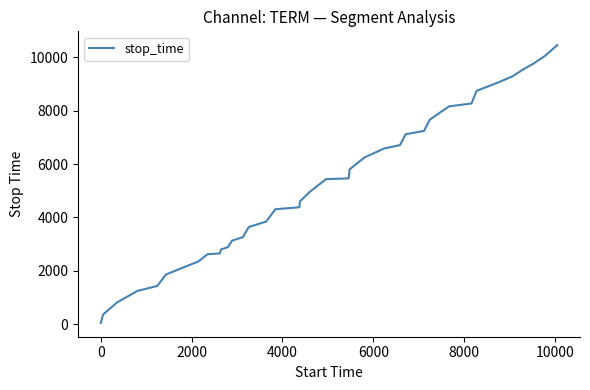

What is the greatest value displayed?

10455